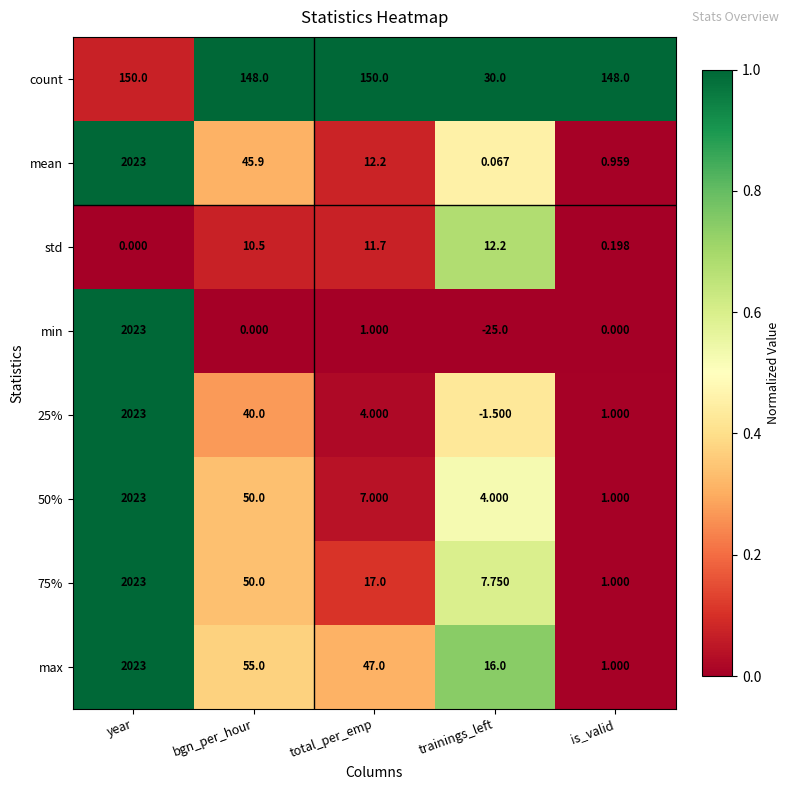

Count the number of categories in the chart.

5